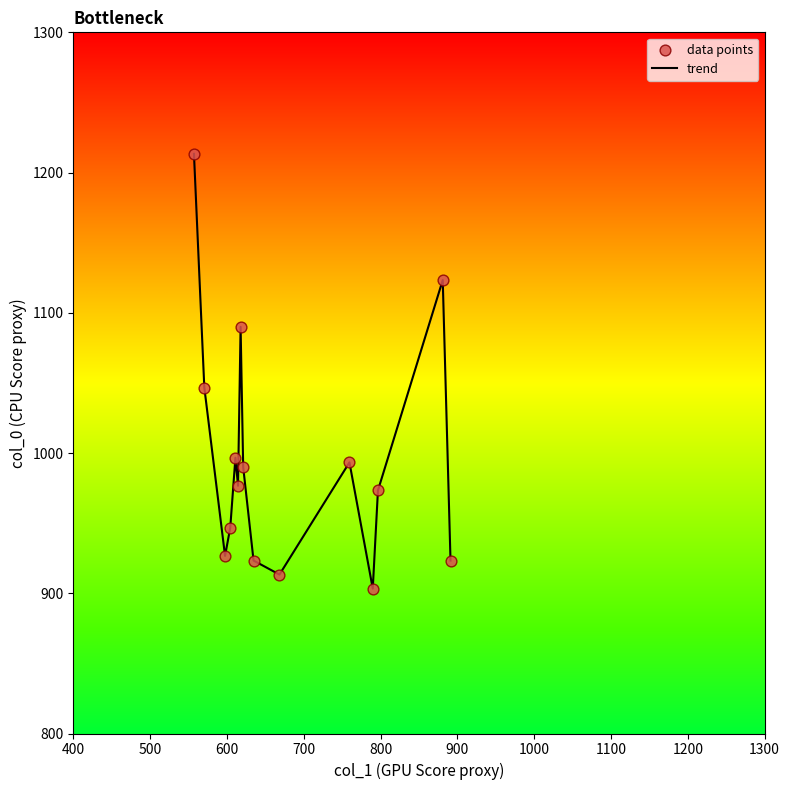

What is the maximum value shown in the chart?

1213.3